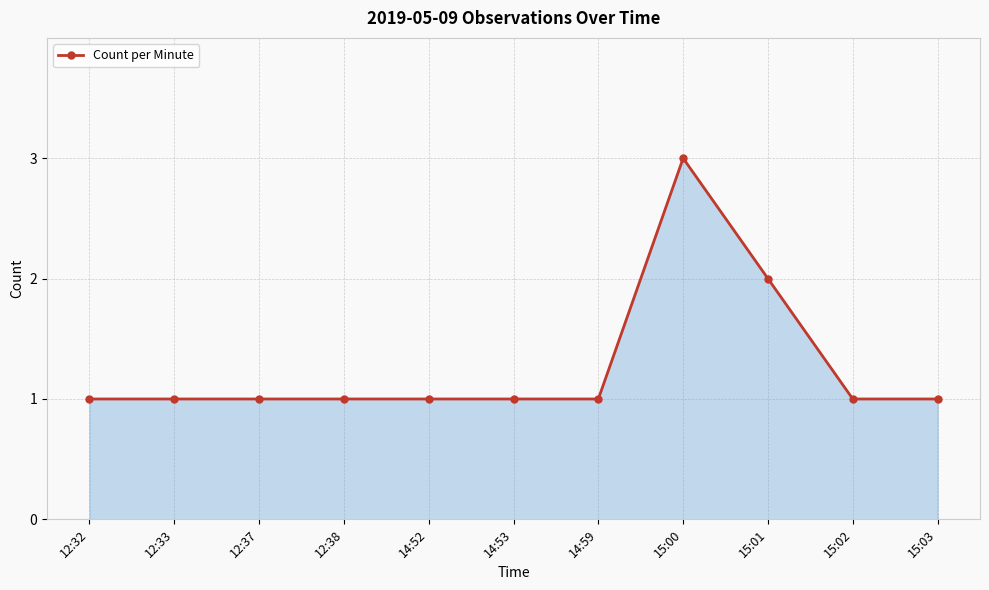

What is the label of the 5th point from the left?

14:52